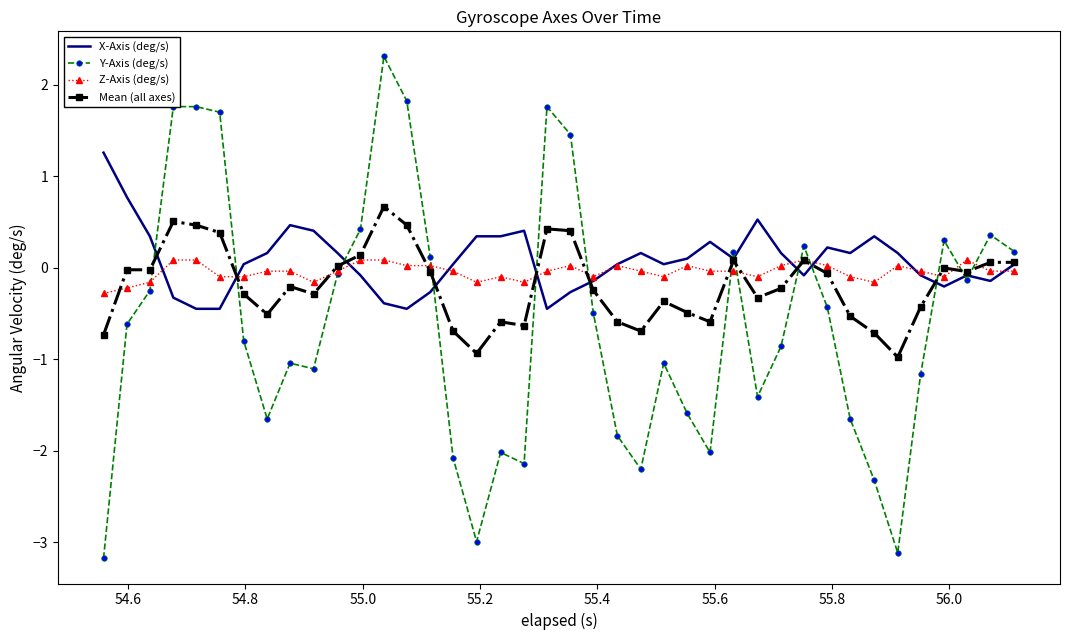

What is the lowest value of the X-Axis (deg/s) series?

-0.4